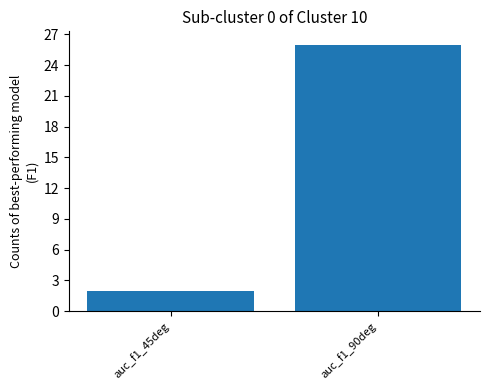

Rank the categories by value from highest to lowest.

auc_f1_90deg, auc_f1_45deg